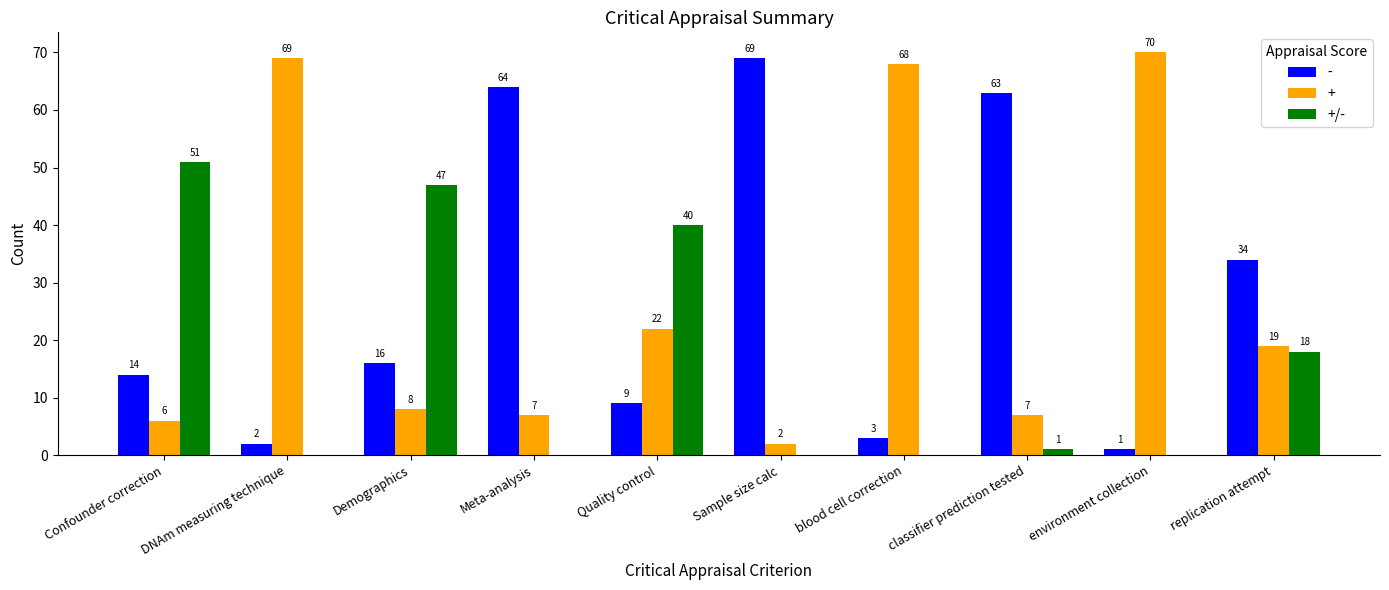

Where is + nearest to the value 36?

Quality control